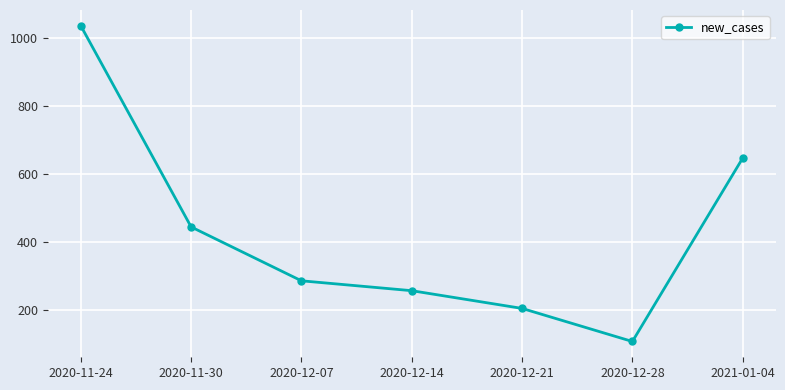

Reading left to right, list all the values displayed in this chart.

1035	445	287	258	206	109	647